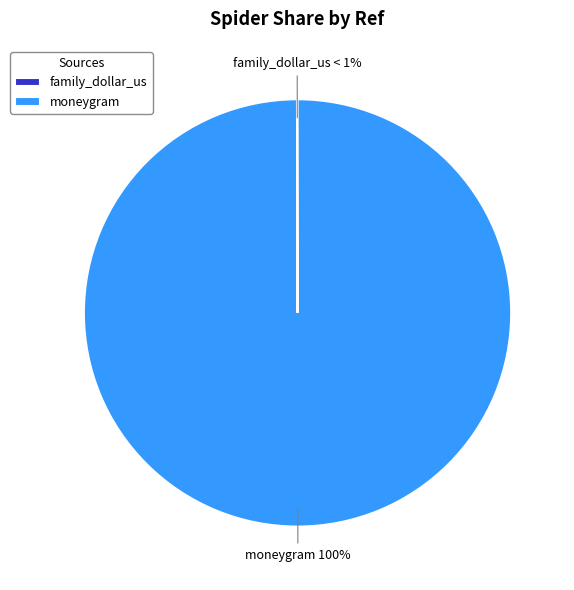

To the nearest percent, what is the difference between the moneygram and family_dollar_us slice percentages?

100%